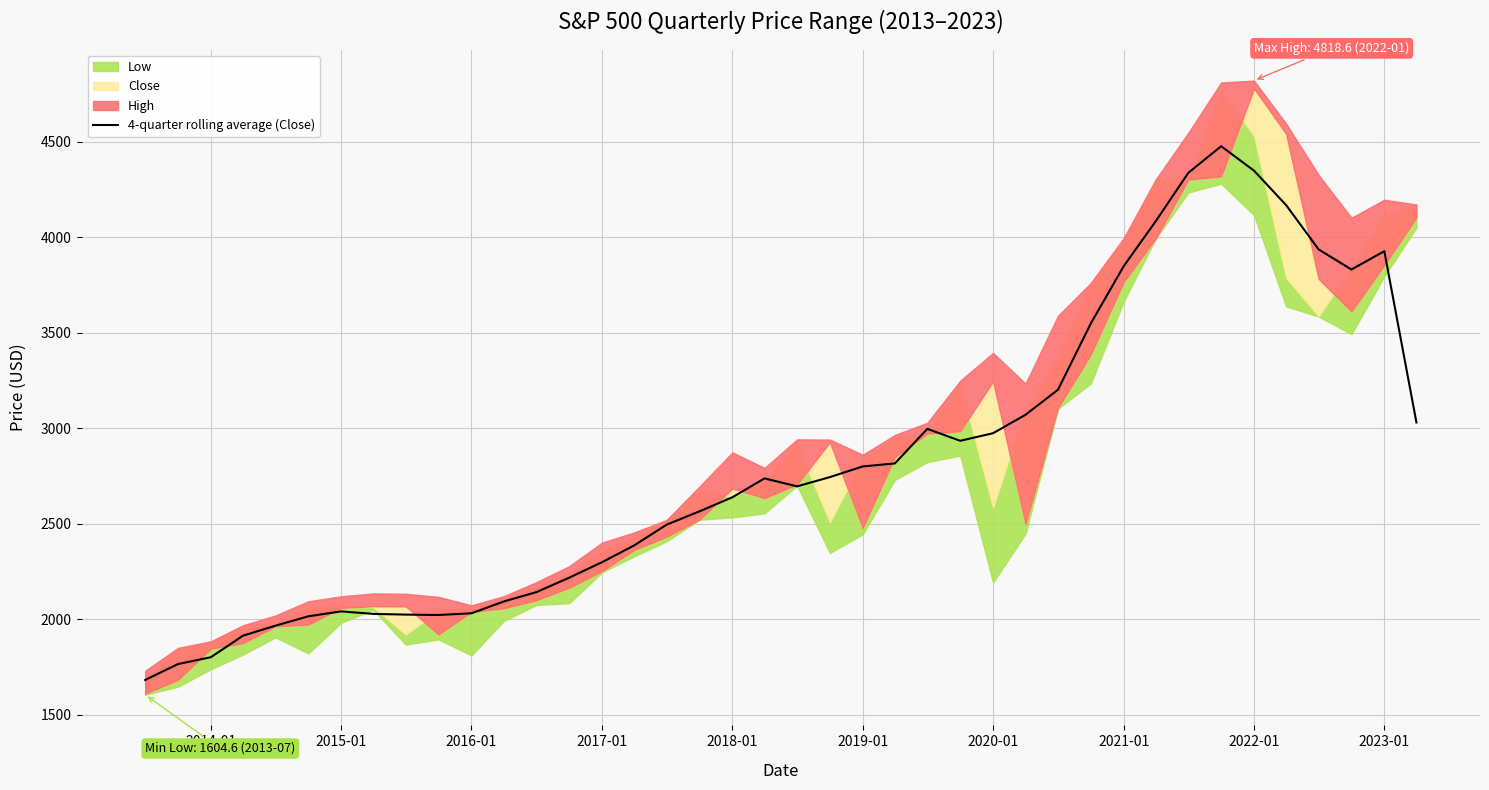

What is the lowest value of the 4-quarter rolling average (Close) series?

1681.6